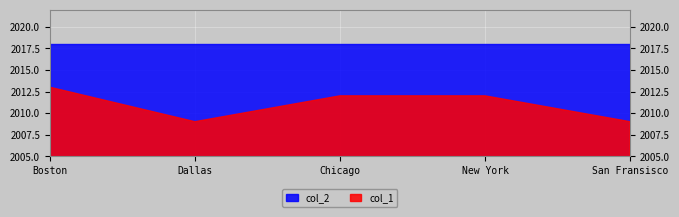

In col_1, how many points are lower than both neighbors (excluding endpoints)?

1